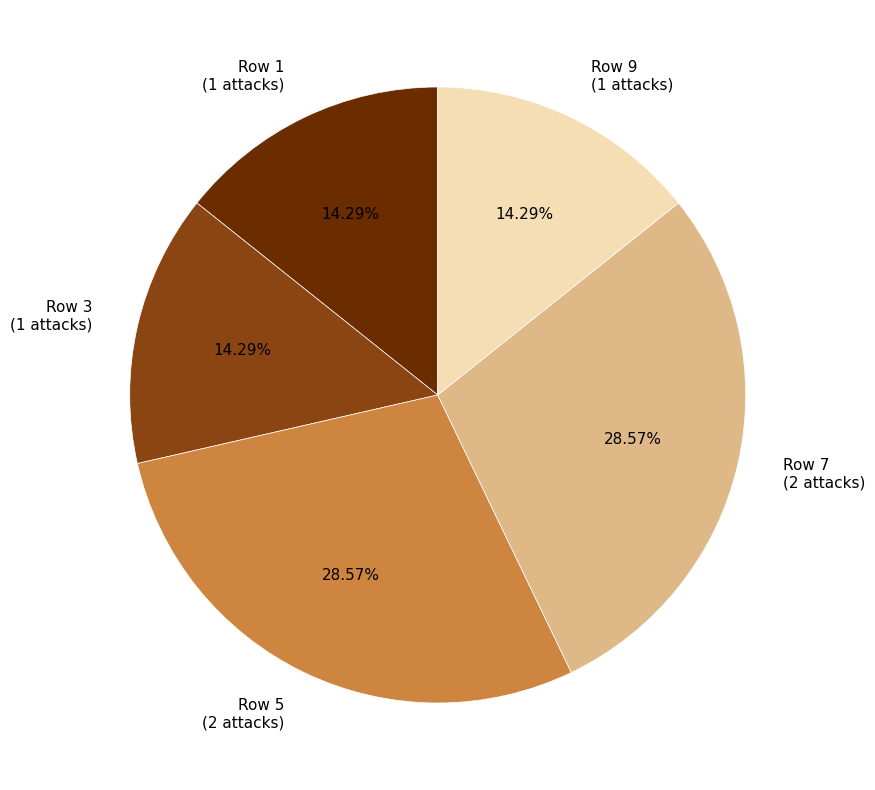

What is the ratio of the value at Row 9 (1 attacks) to the value at Row 1 (1 attacks)?

1.0